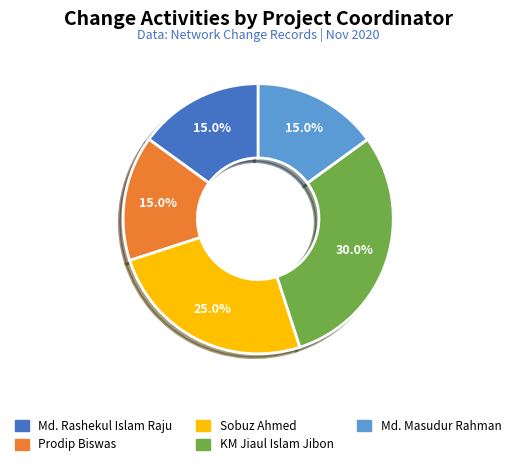

Is there any slice that represents more than half of the pie?

No